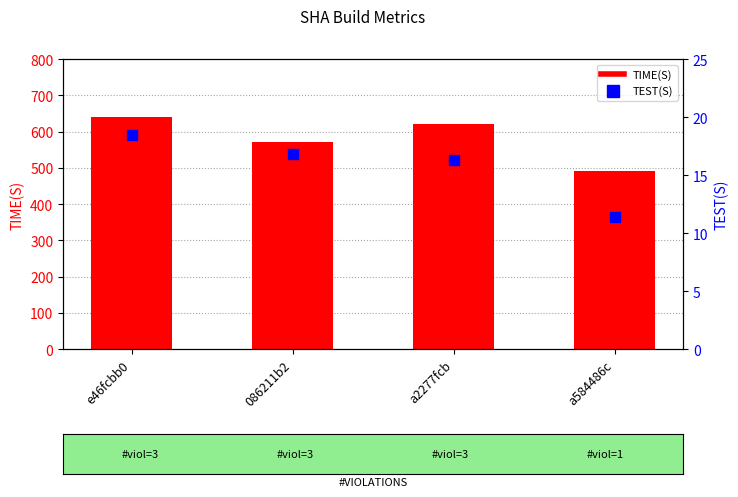

Which series reaches the minimum Y coordinate?

TEST(S)